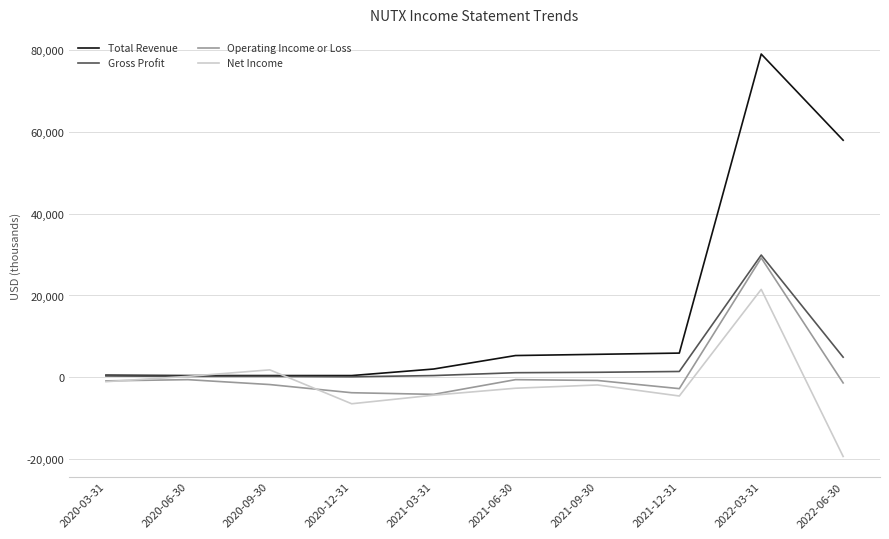

Which series has the widest spread of values?

Total Revenue